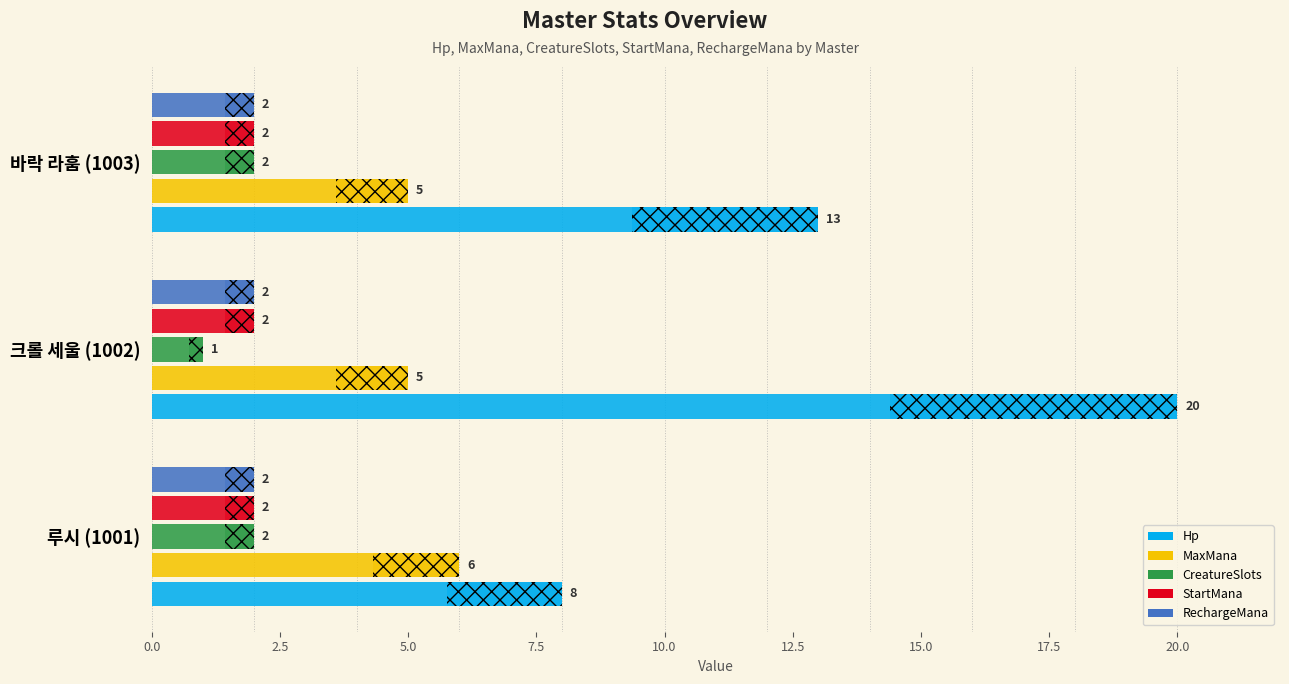

How many groups of bars are there?

3